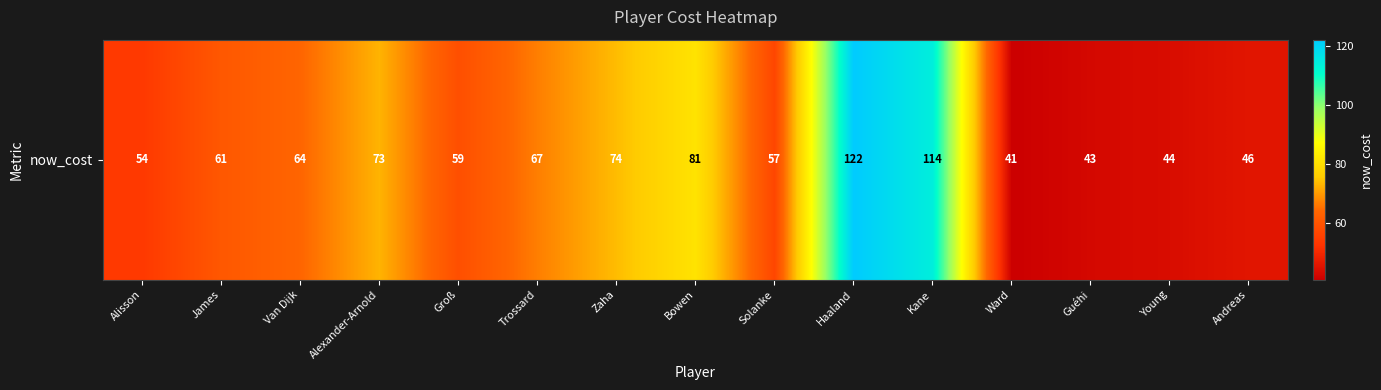

The value at Solanke is 57. True or false?

True